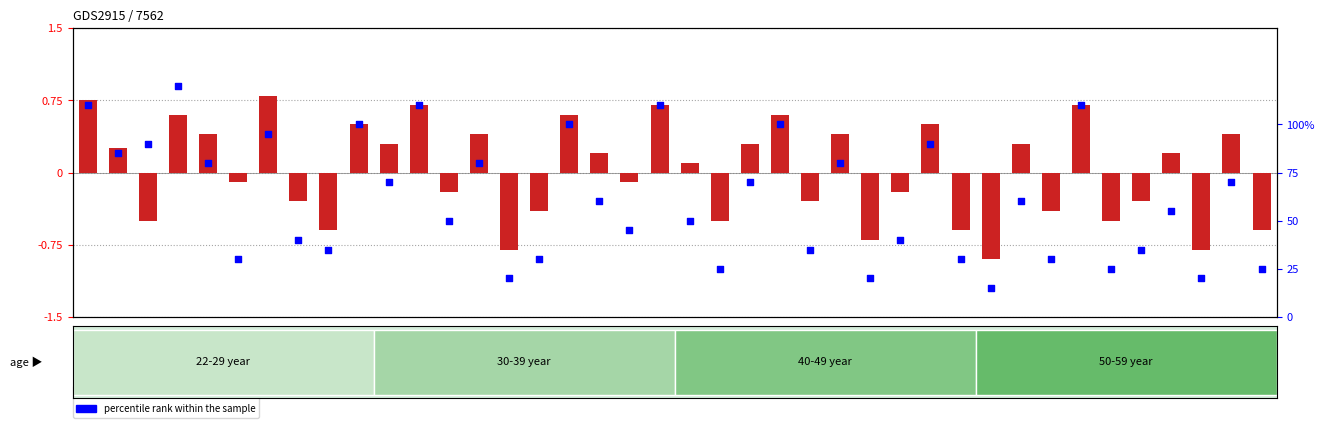

Which series reaches the maximum Y coordinate?

percentile rank within the sample